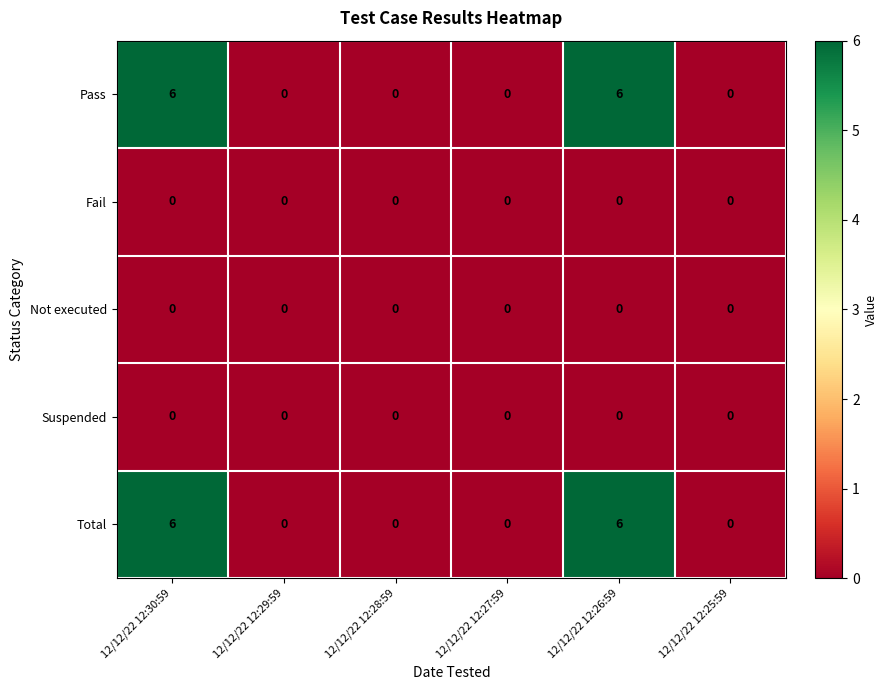

What is the difference between the second highest and minimum values in the Pass series?

6